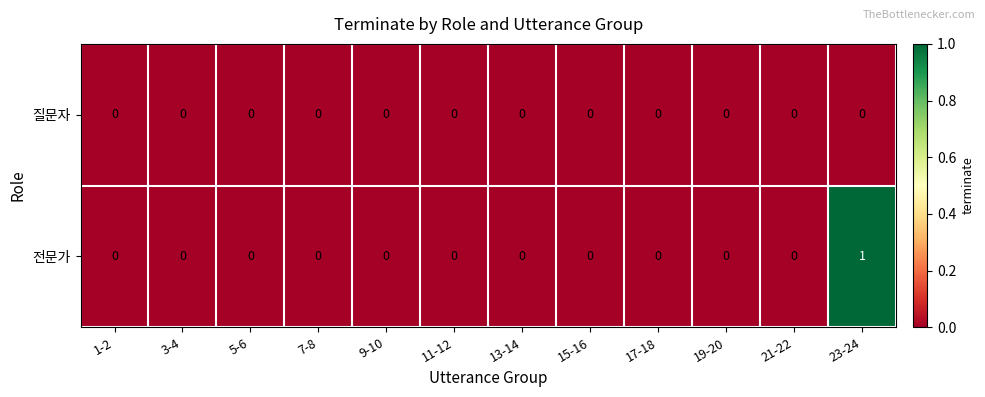

Rank the series by their maximum value, from lowest to highest.

질문자, 전문가